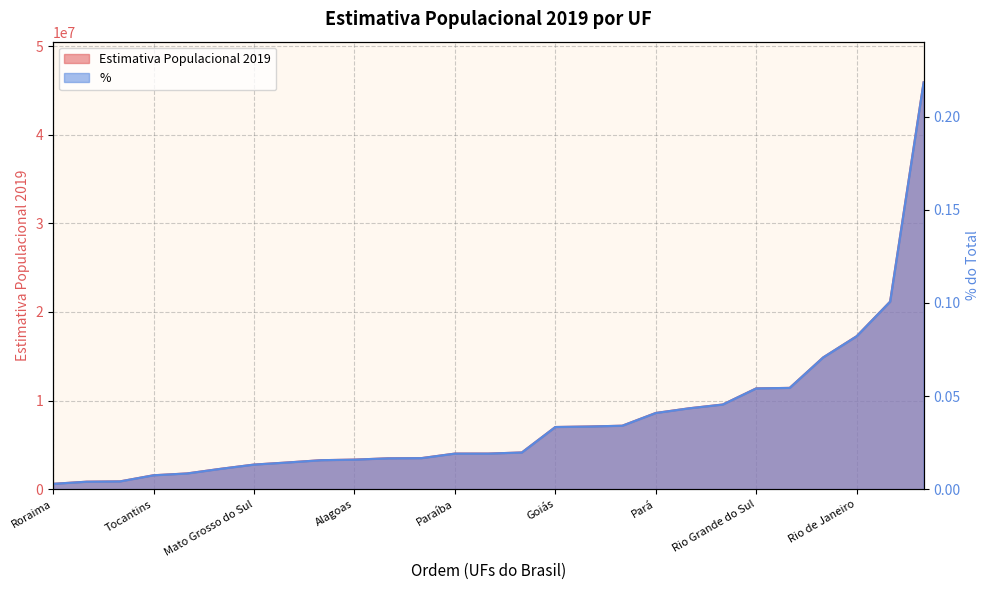

Where does the Estimativa Populacional 2019 series first go above 4018650?

Amazonas